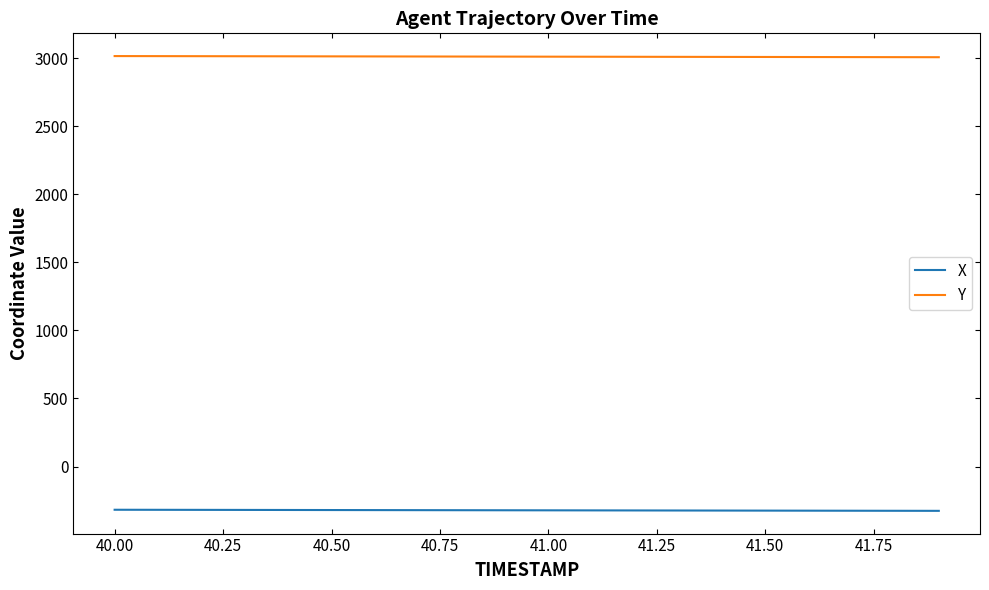

List the series in order of their peak value, lowest first.

X, Y